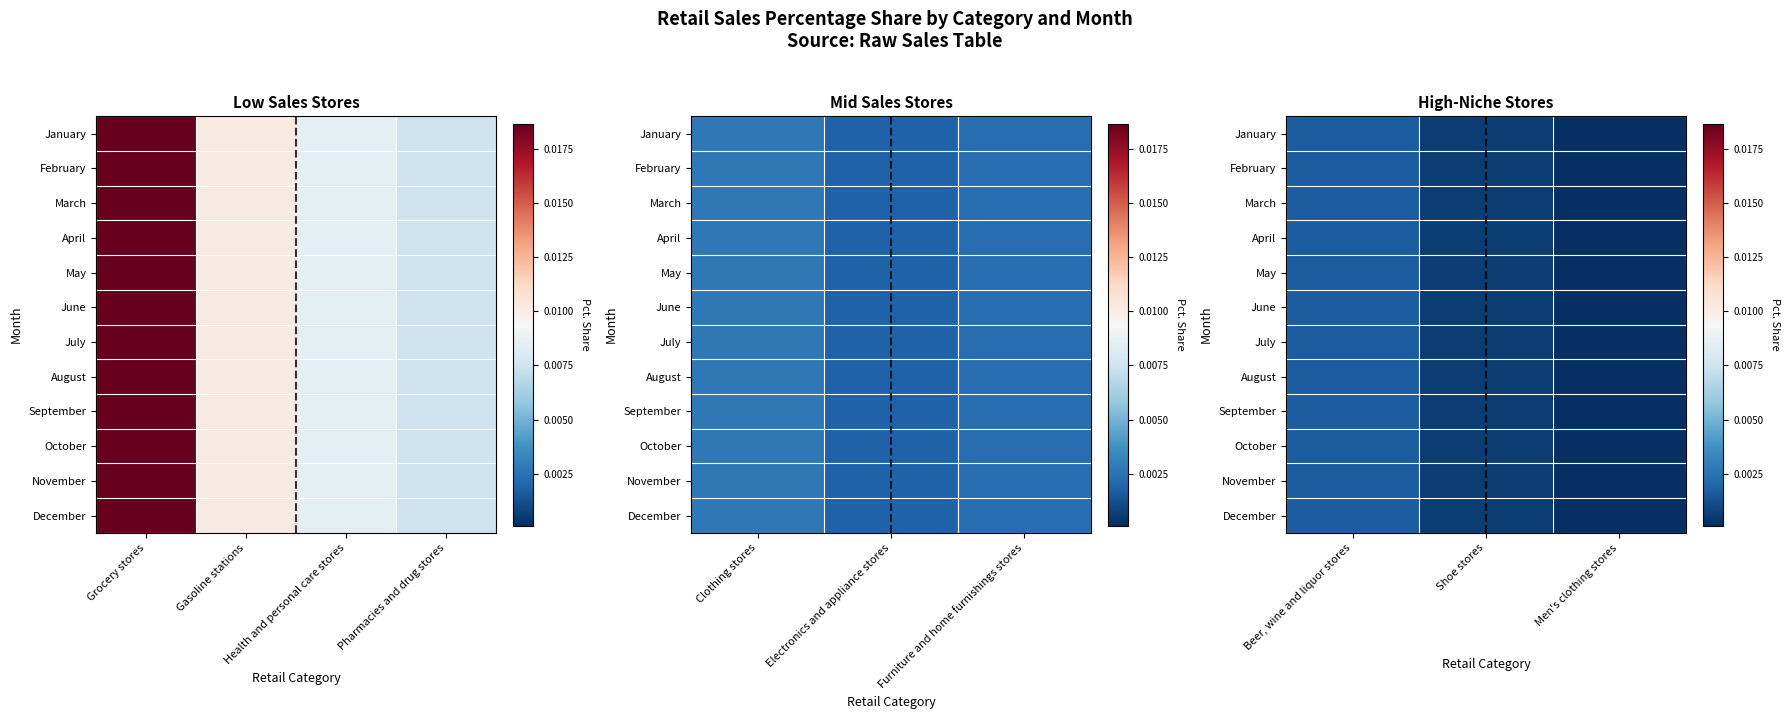

How many data points does each series have?

3